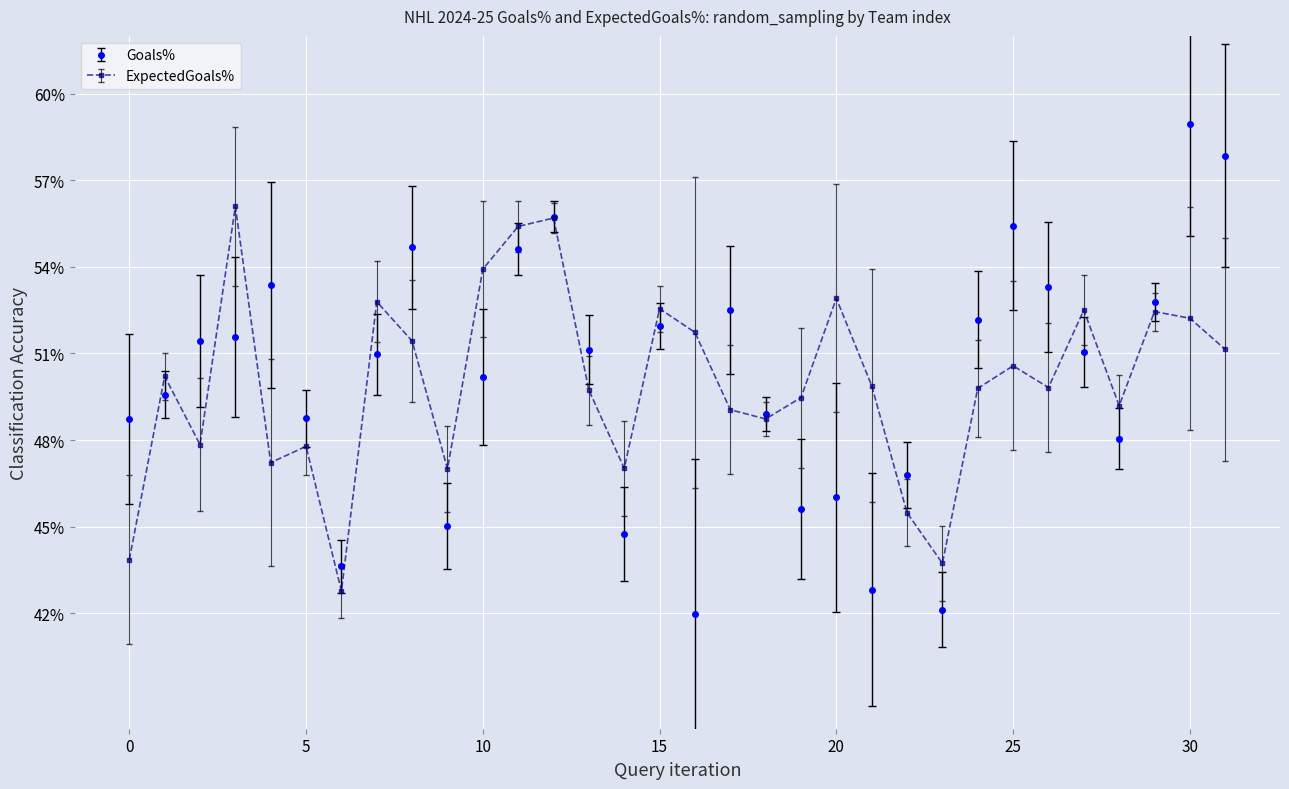

Which series ends up on top after the final intersection of ExpectedGoals% and Goals%?

Goals%